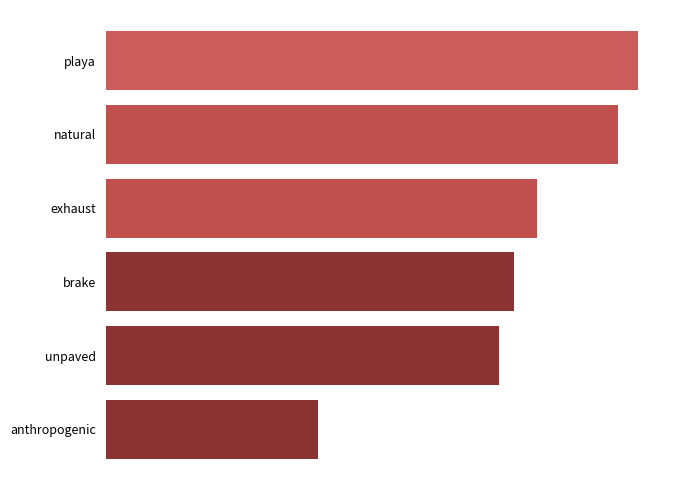

What is the maximum value shown in the chart?

138